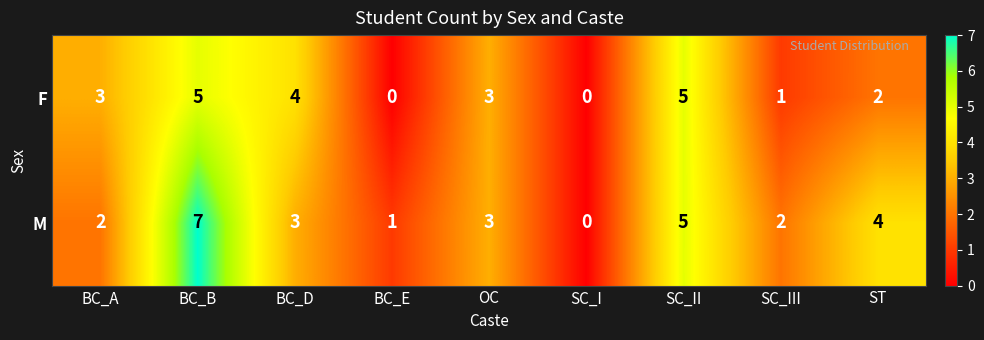

Which series has the largest range (max minus min)?

M